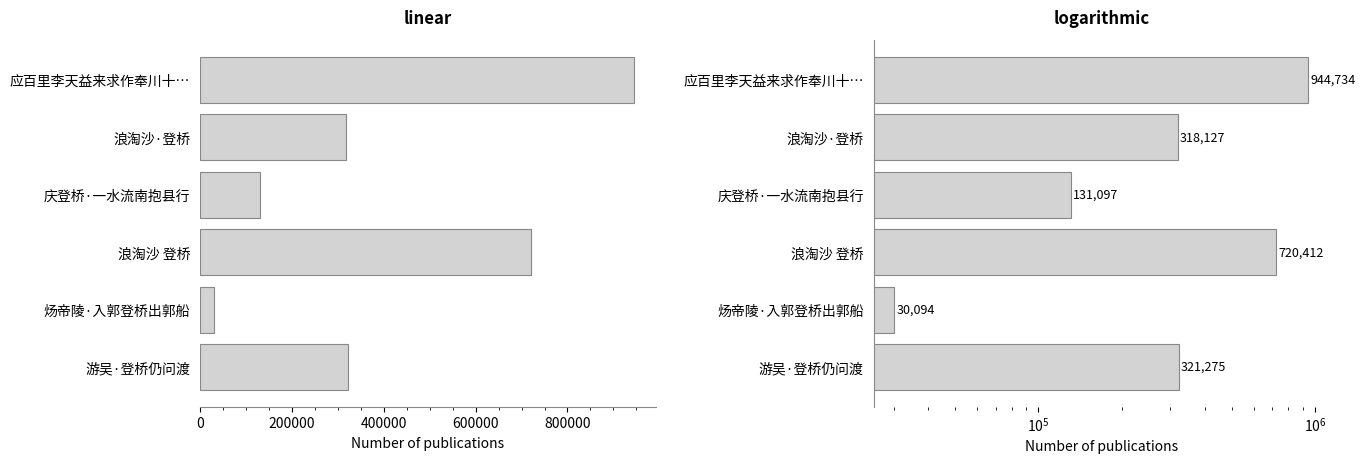

What is the difference between the maximum and minimum values?

914640